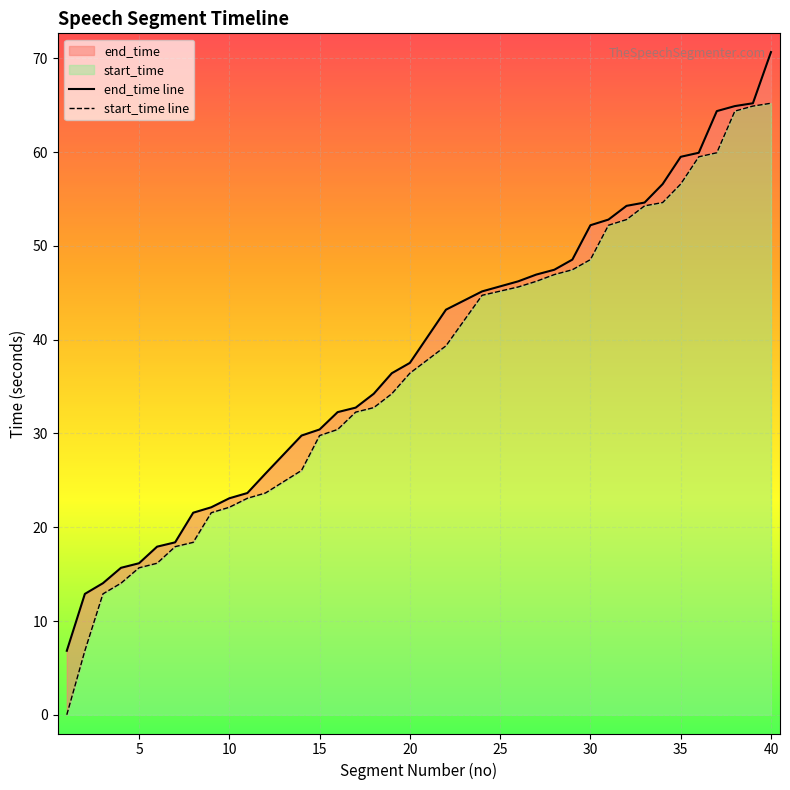

True or false: end_time and start_time intersect in this chart.

False